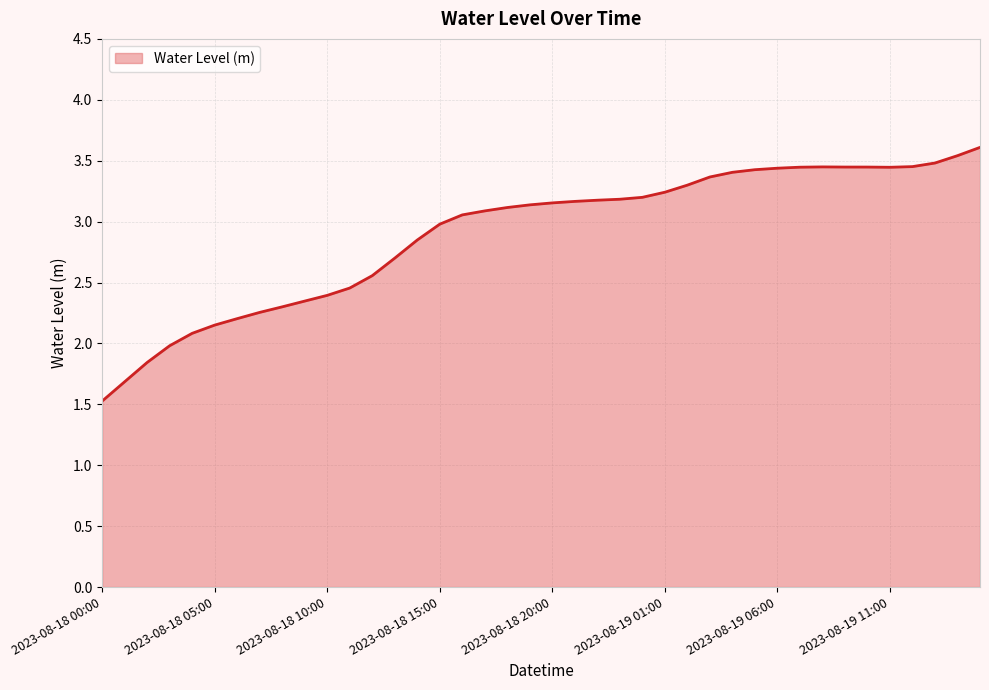

What is the maximum value shown in the chart?

3.6